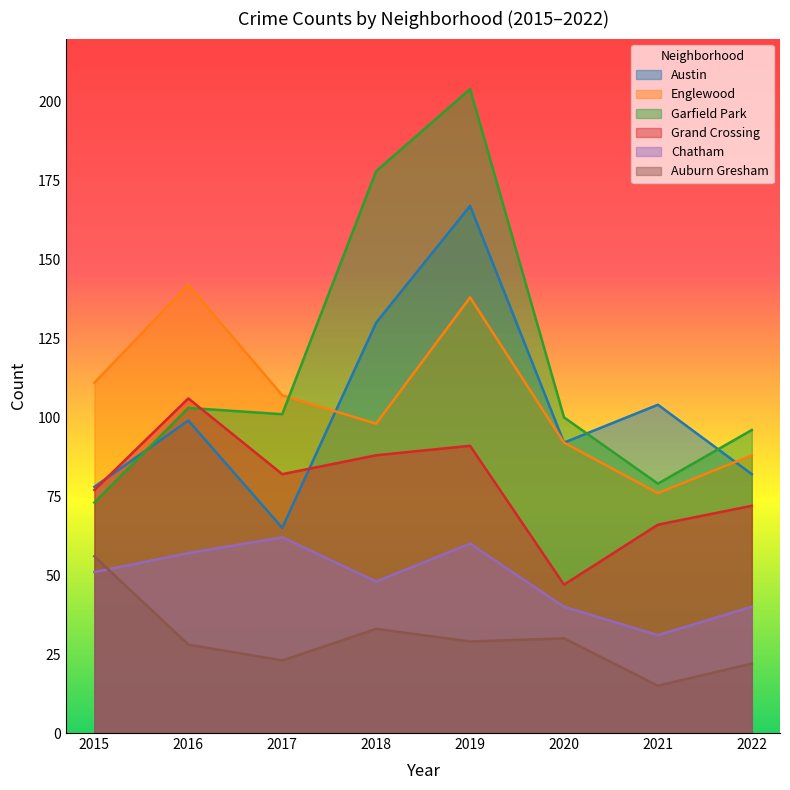

What is the value of the Auburn Gresham point at the 2nd from the left?

28